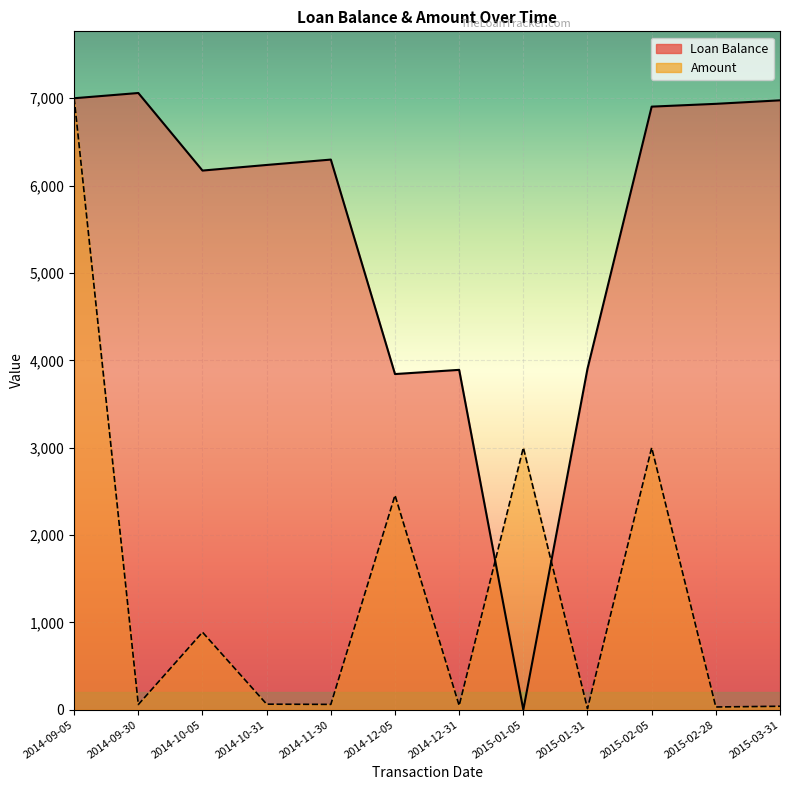

Which series has the largest total across all categories?

Loan Balance